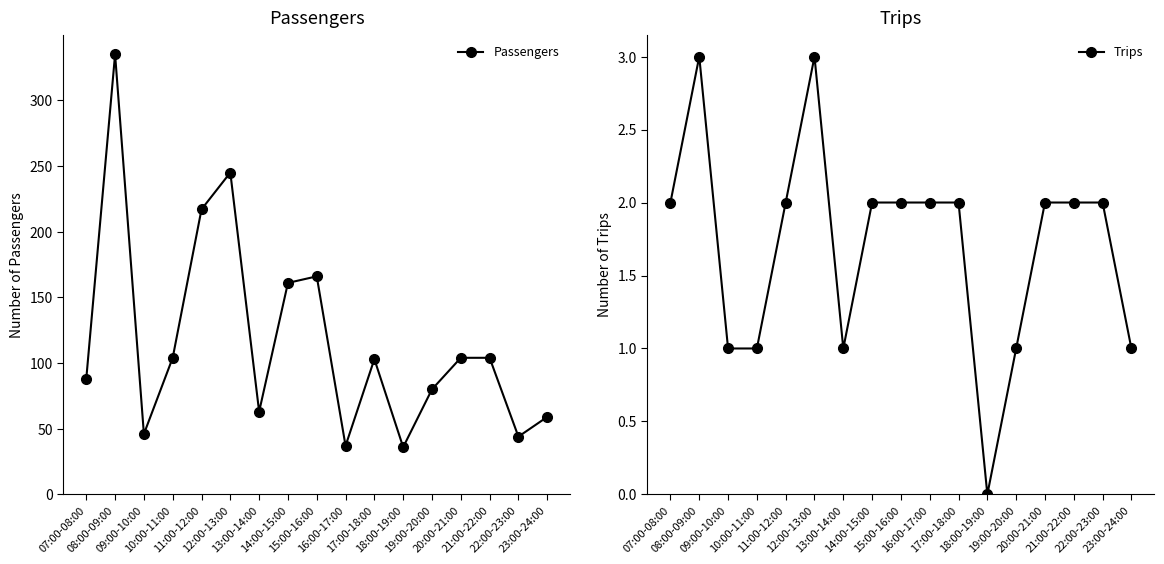

Does the chart have visible grid lines?

No